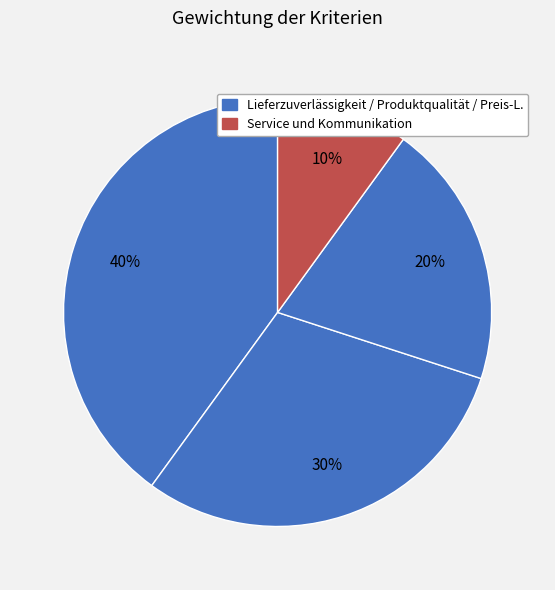

Which category has the biggest portion of the pie?

Lieferzuverlässigkeit